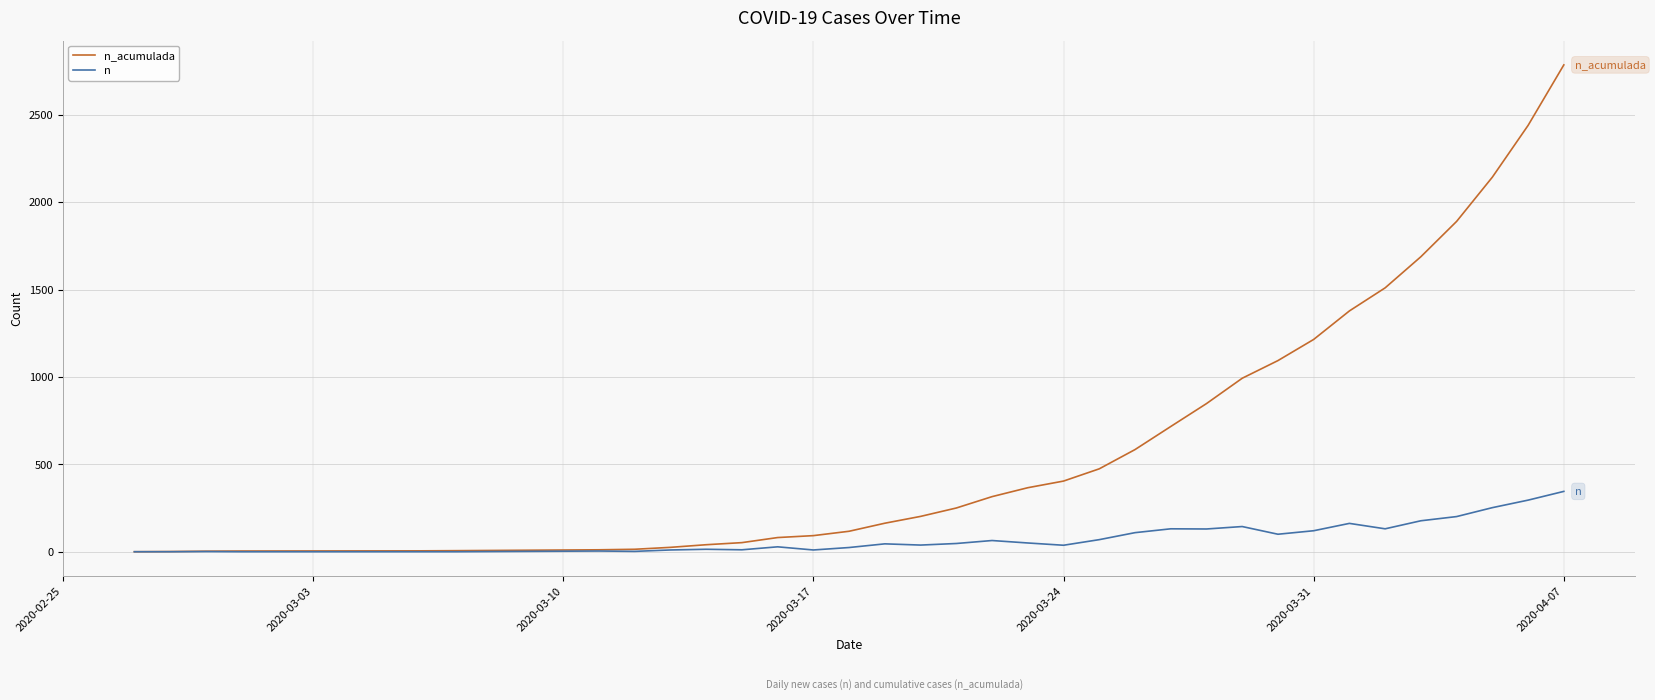

List the series in order of their overall mean, highest first.

n_acumulada, n